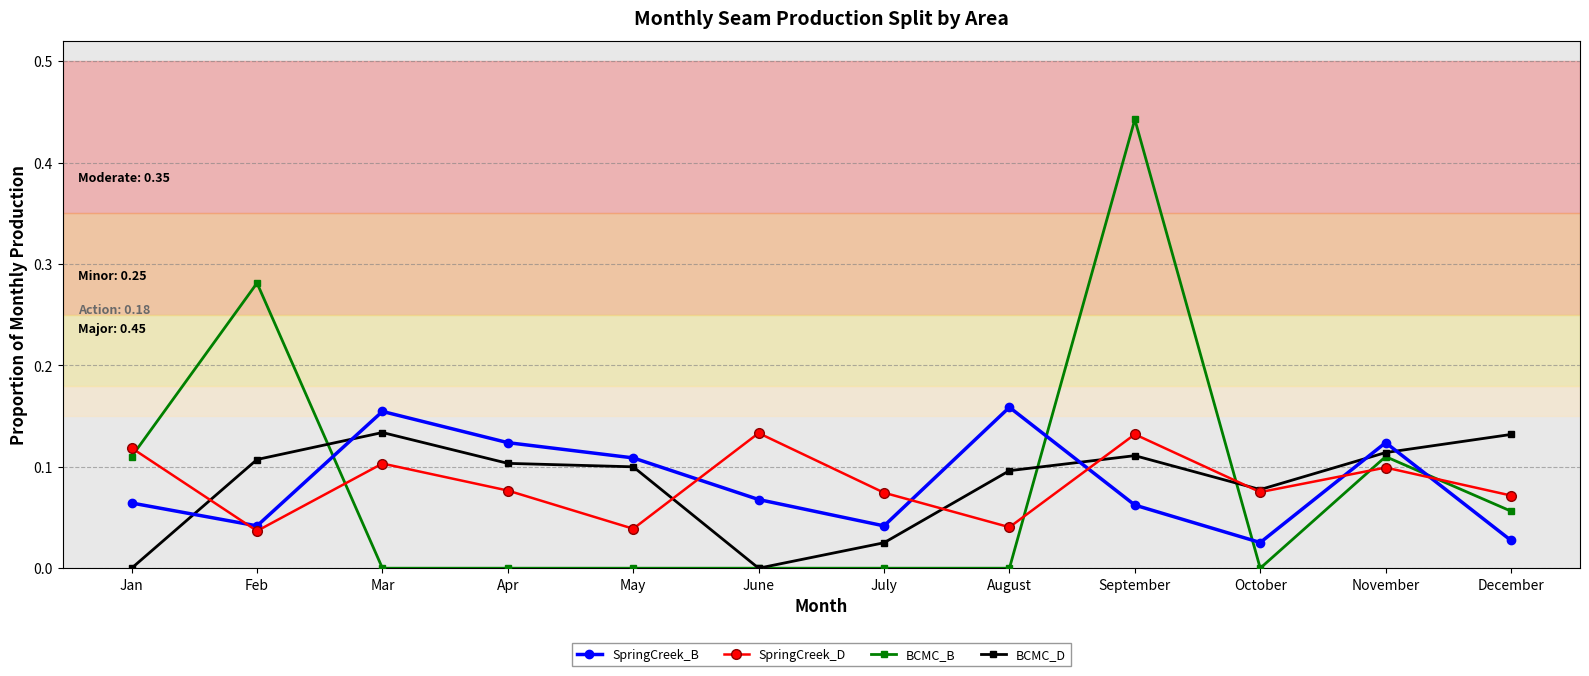

At which category does BCMC_B reach its first local peak?

Feb